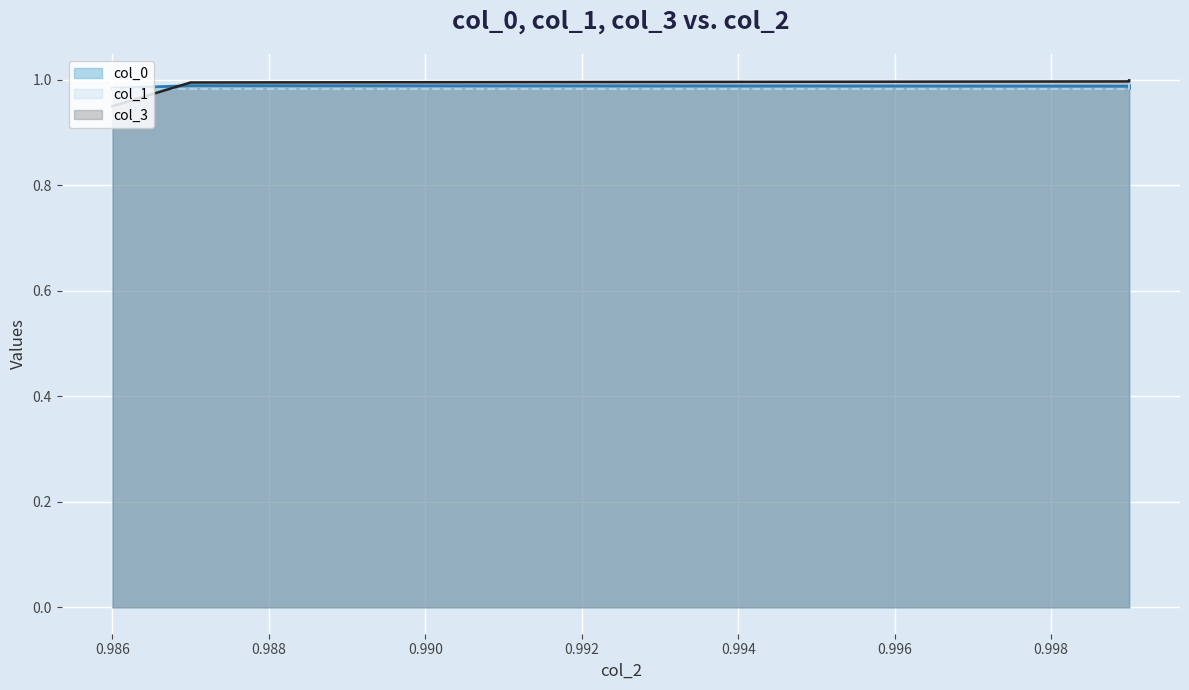

Which series changed the most between 0.999 and 0.999?

col_0